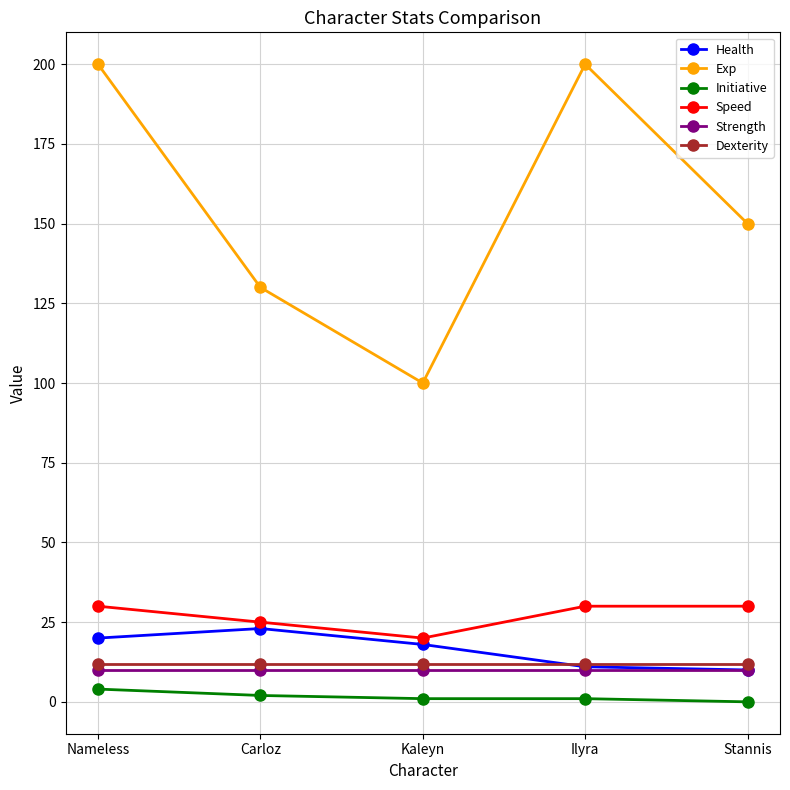

True or false: Speed has more than 1 interior local peaks.

False